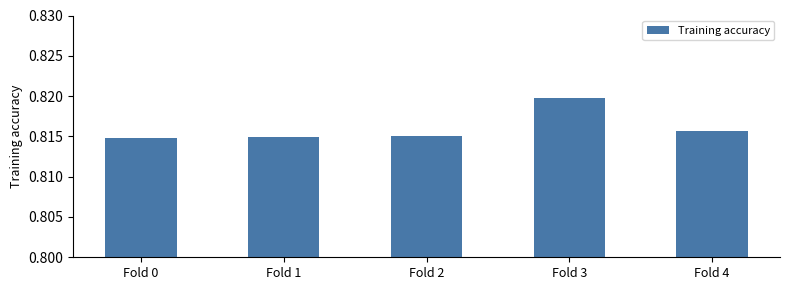

Count the values in the range 0 to 1.

5